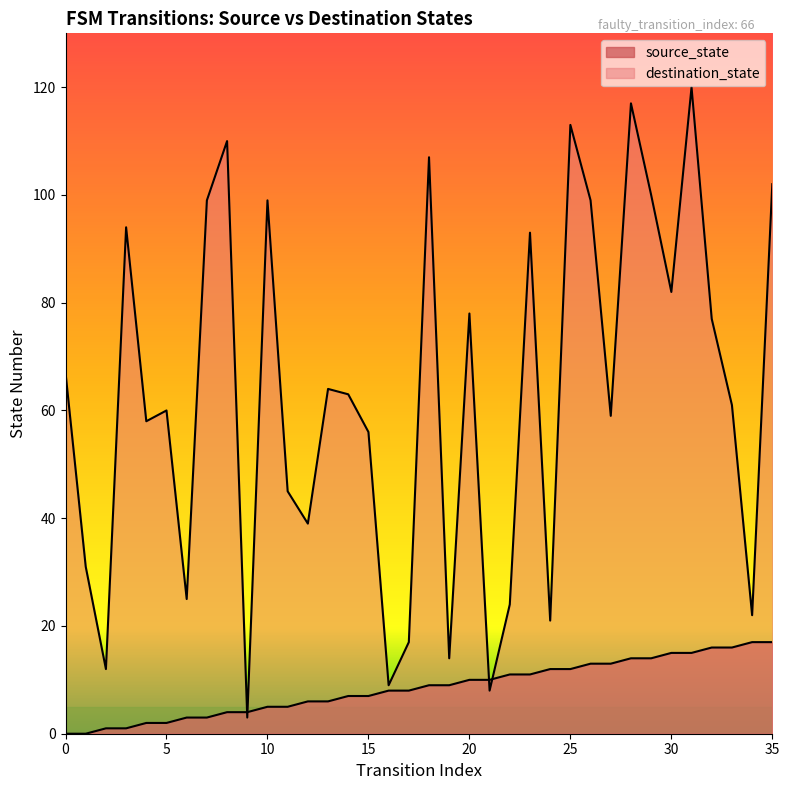

True or false: destination_state has a value of 60 at 5.

True